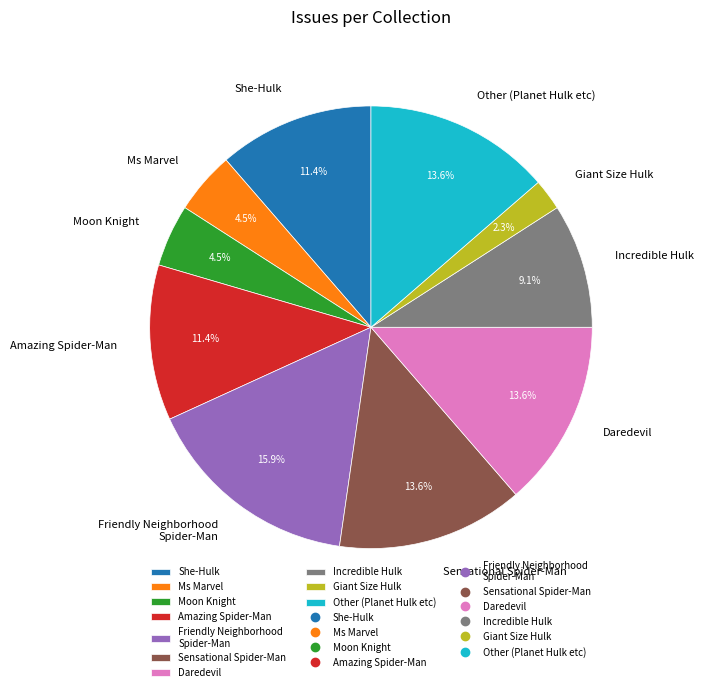

To the nearest percent, what portion does Daredevil represent?

14%